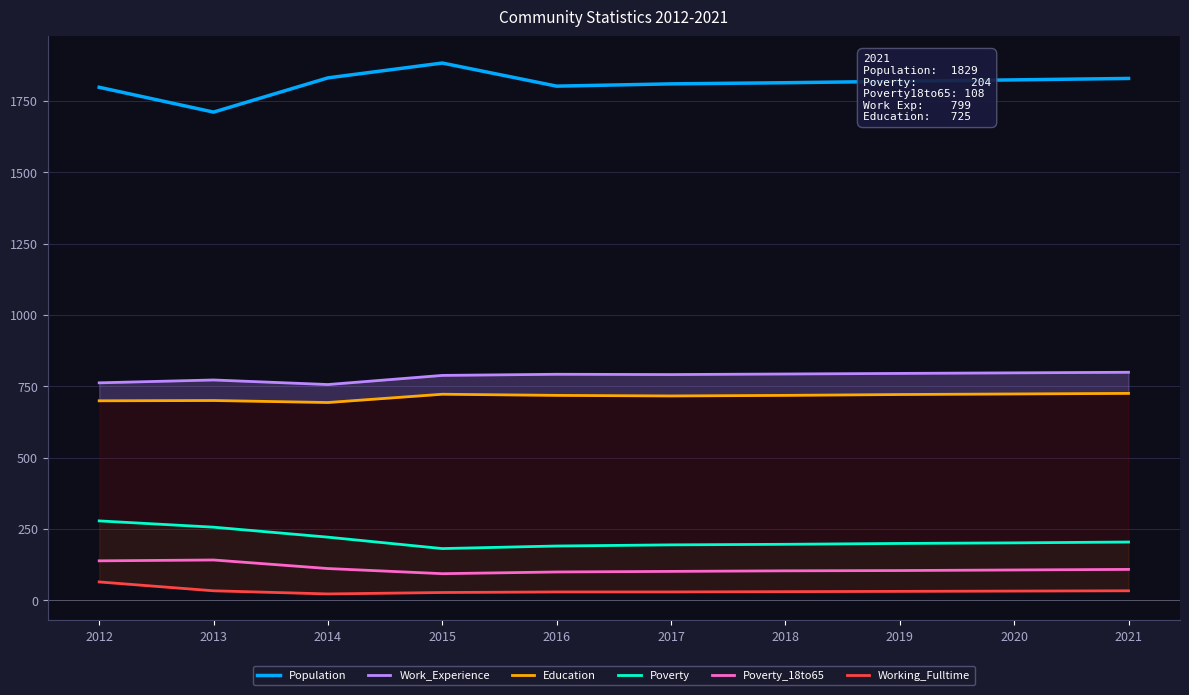

Rank the series by their maximum value, from lowest to highest.

Working_Fulltime, Poverty_18to65, Poverty, Education, Work_Experience, Population